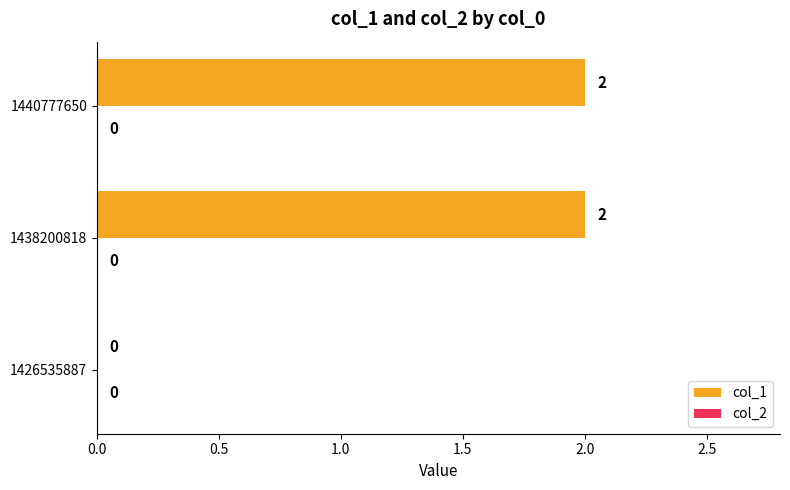

How many series are shown in this chart?

1